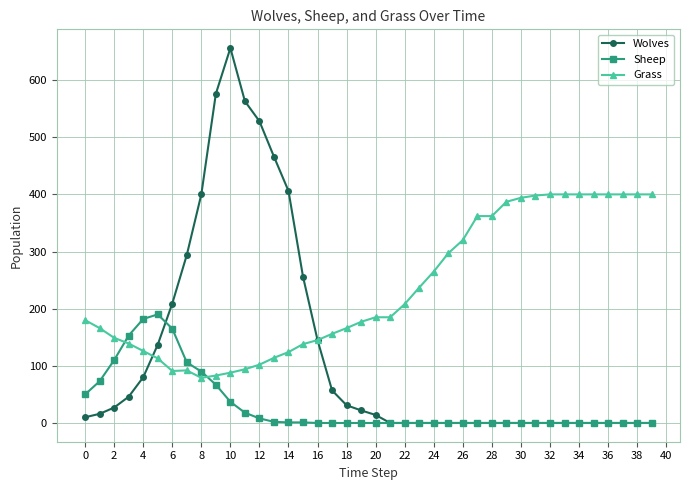

Rank the series by their maximum value, from lowest to highest.

Sheep, Grass, Wolves